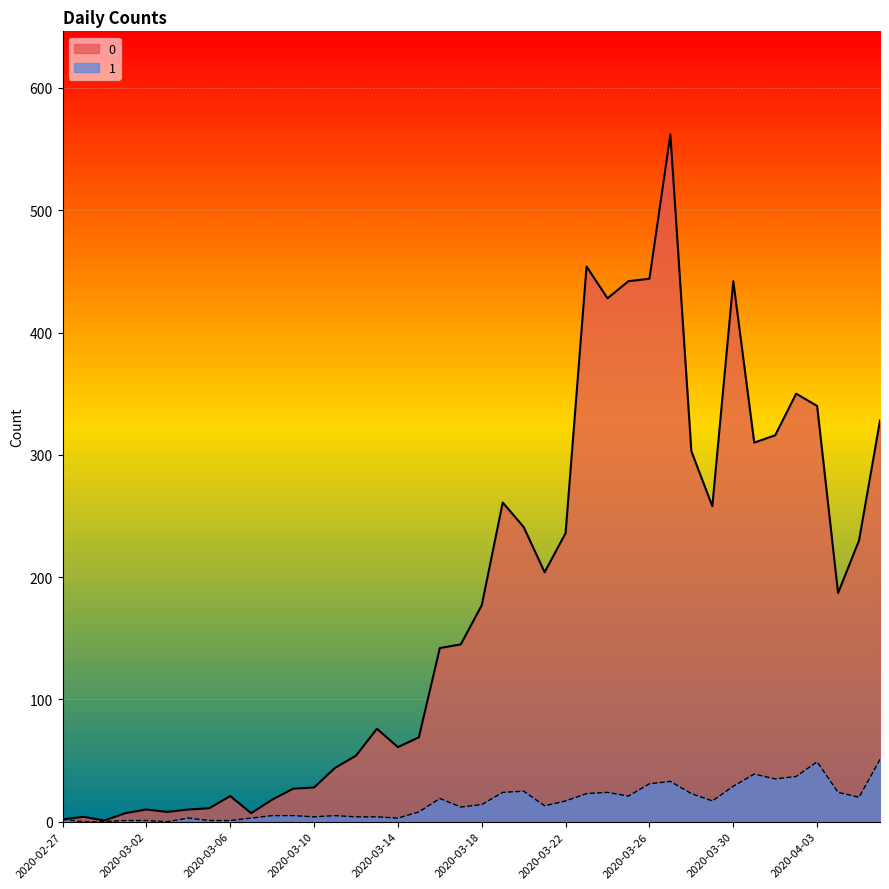

Reading left to right, extract all data points from this chart.

0: 2	4	1	7	10	8	10	11	21	7	18	27	28	44	54	76	61	69	142	145	177	261	241	204	236	454	428	442	444	562	303	258	442	310	316	350	340	187	230	328
1: 2	0	0	1	1	0	3	1	1	3	5	5	4	5	4	4	3	8	19	12	14	24	25	13	17	23	24	21	31	33	23	17	29	39	35	37	49	24	20	51